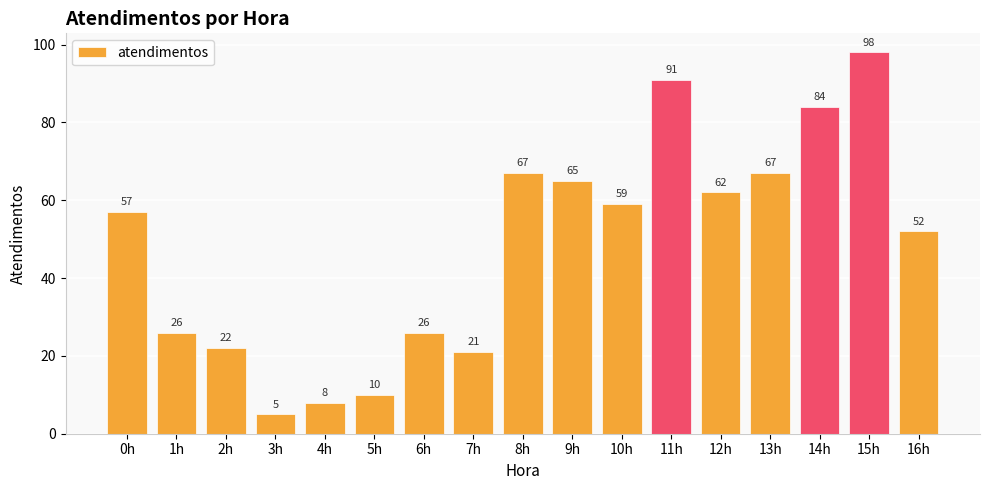

What is the value of the 8th bar from the left?

21